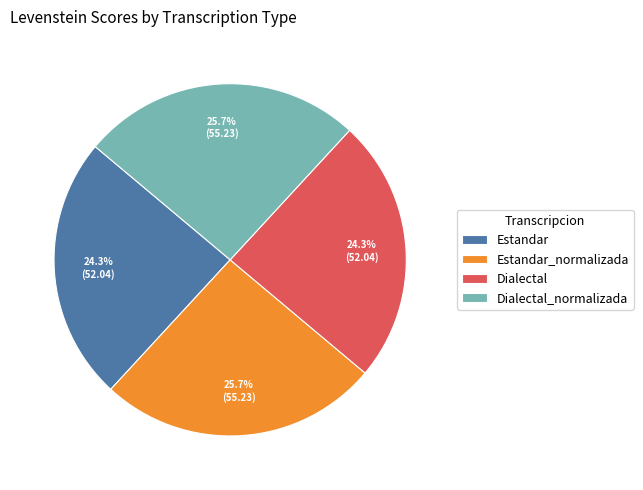

How many segments does this pie chart have?

4